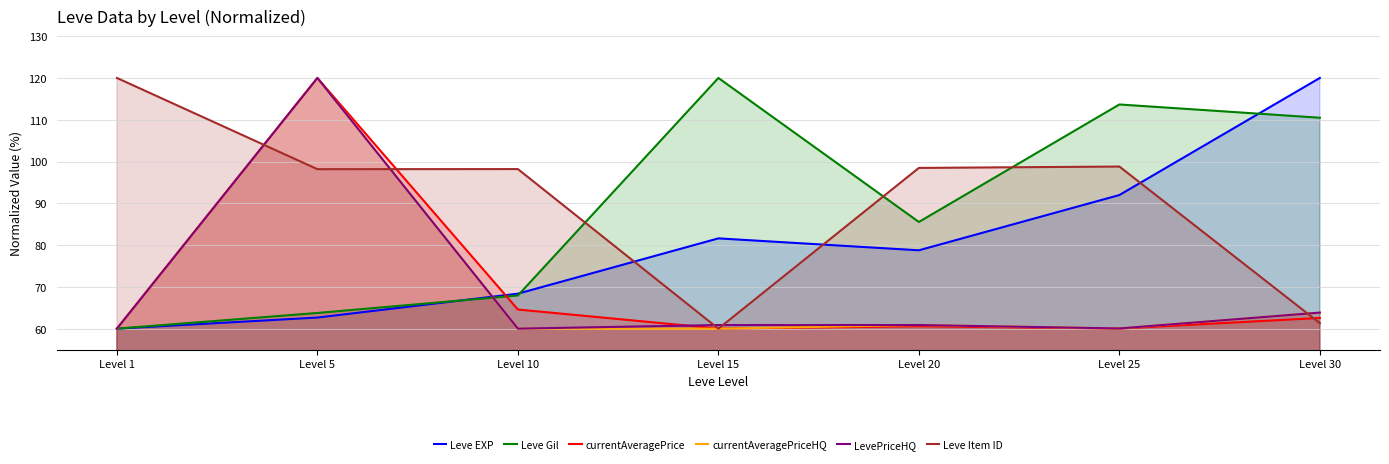

What is the sum of the Leve Gil values at Level 5 and Level 30?

174.2